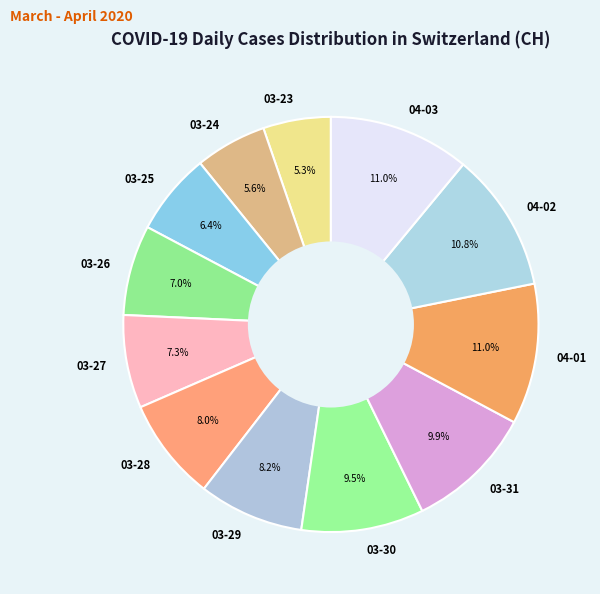

Approximately how many times larger is the value at 03-30 compared to 03-29?

1.2